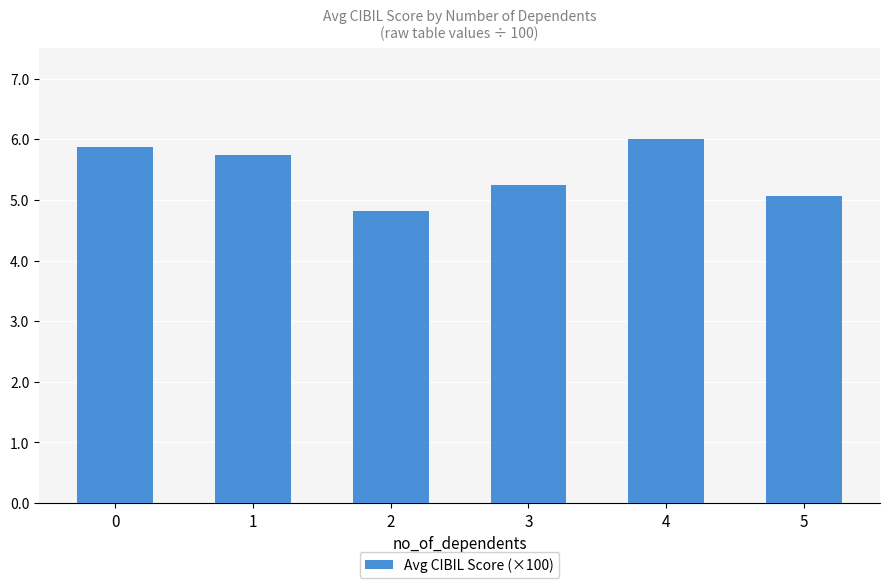

What is the smallest value displayed?

4.8